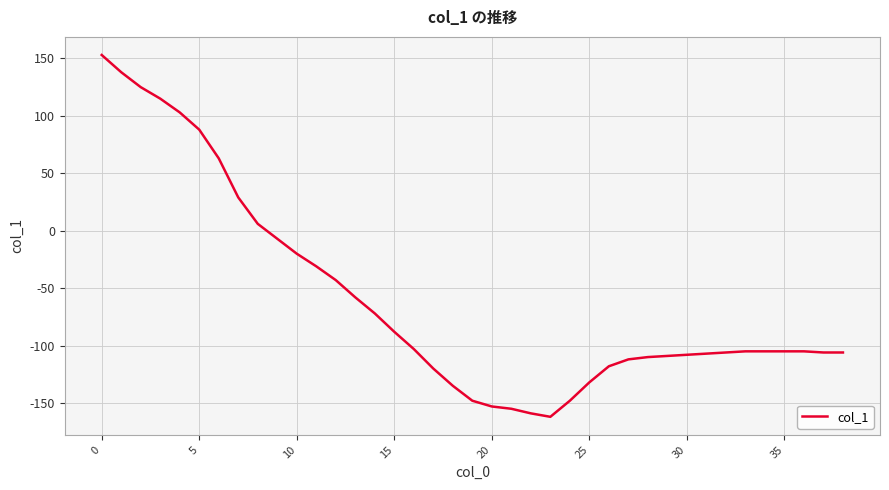

What is the difference between the maximum and minimum values?

315